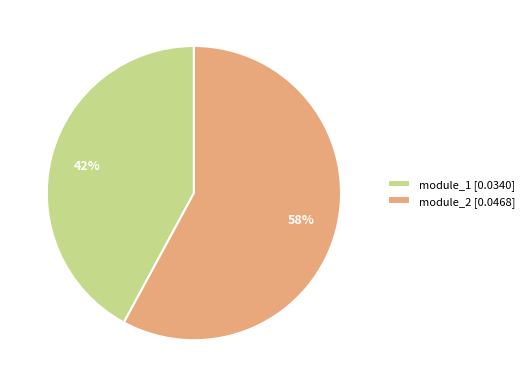

Which has a higher value, module_1 or module_2?

module_2